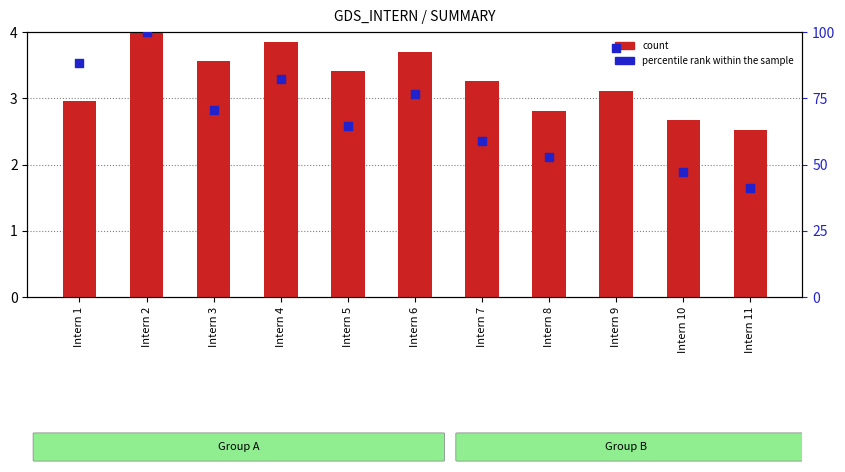

What are all the series names shown in the legend?

count, percentile rank within the sample